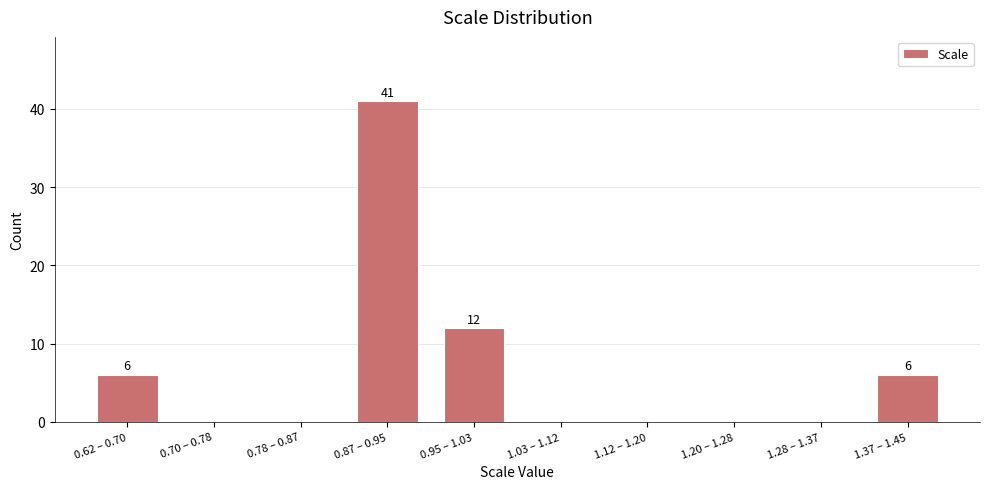

Reading left to right, list all the values displayed in this chart.

0.62 – 0.70=6	0.70 – 0.78=0	0.78 – 0.87=0	0.87 – 0.95=41	0.95 – 1.03=12	1.03 – 1.12=0	1.12 – 1.20=0	1.20 – 1.28=0	1.28 – 1.37=0	1.37 – 1.45=6